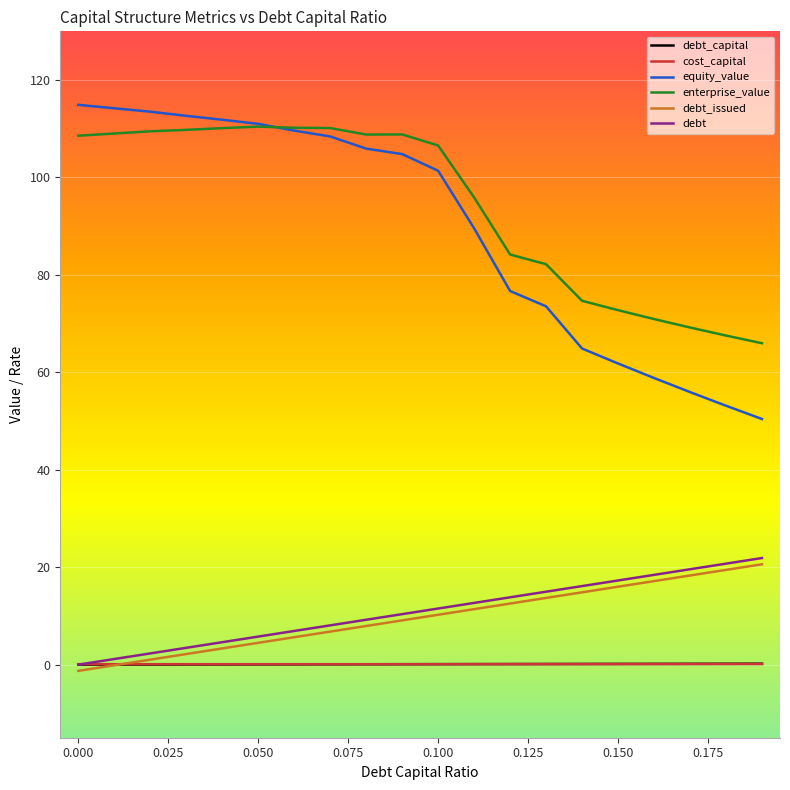

What is the greatest value displayed?

114.9